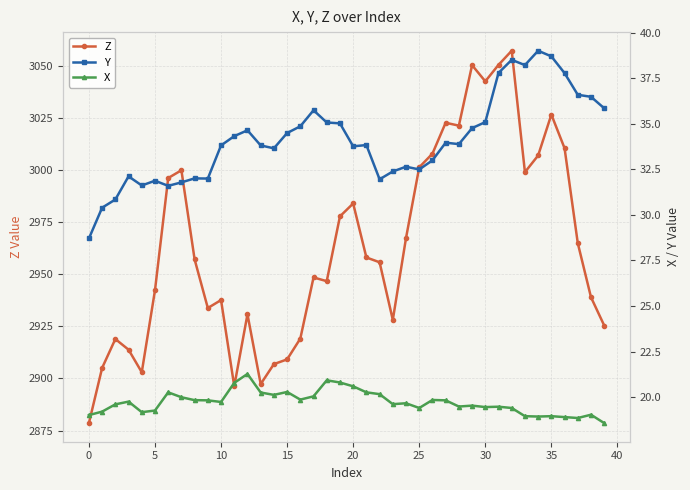

True or false: X and Y intersect in this chart.

False